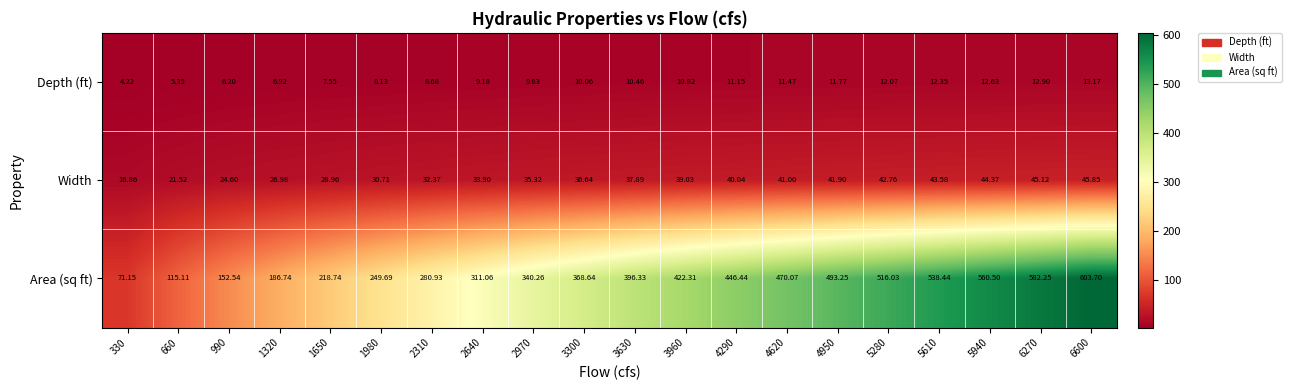

Which category has the highest value across all series?

6600